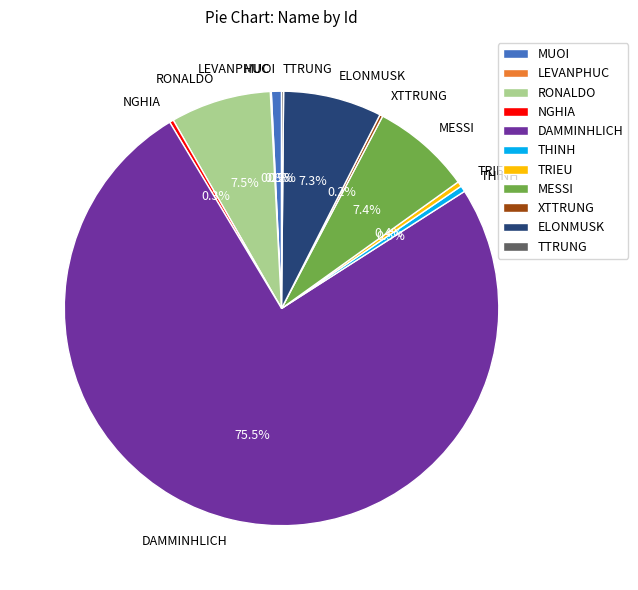

What portion of the pie excludes THINH?

99.5%